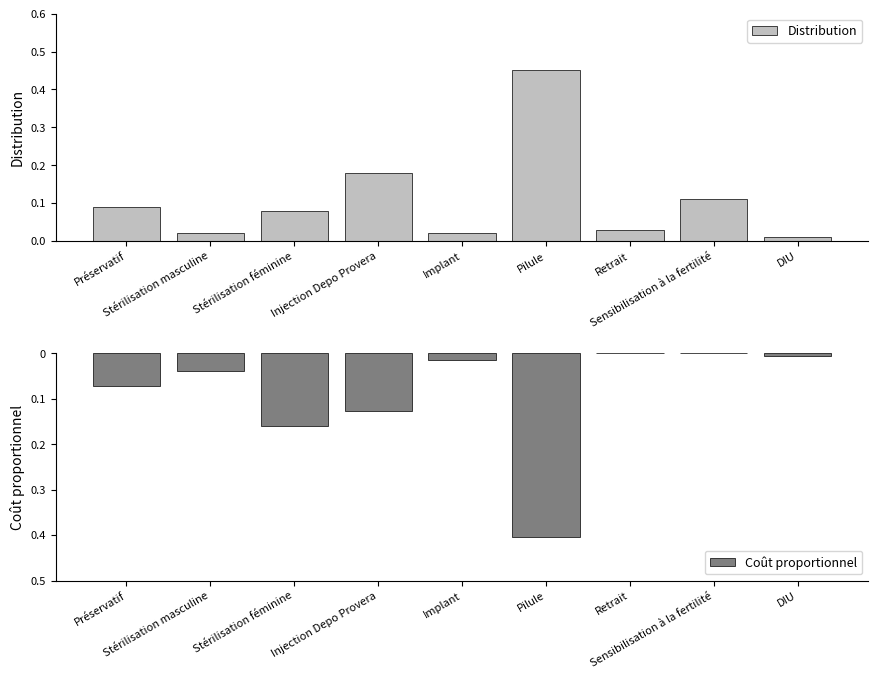

Are the bars grouped side by side (vs. stacked)?

Yes